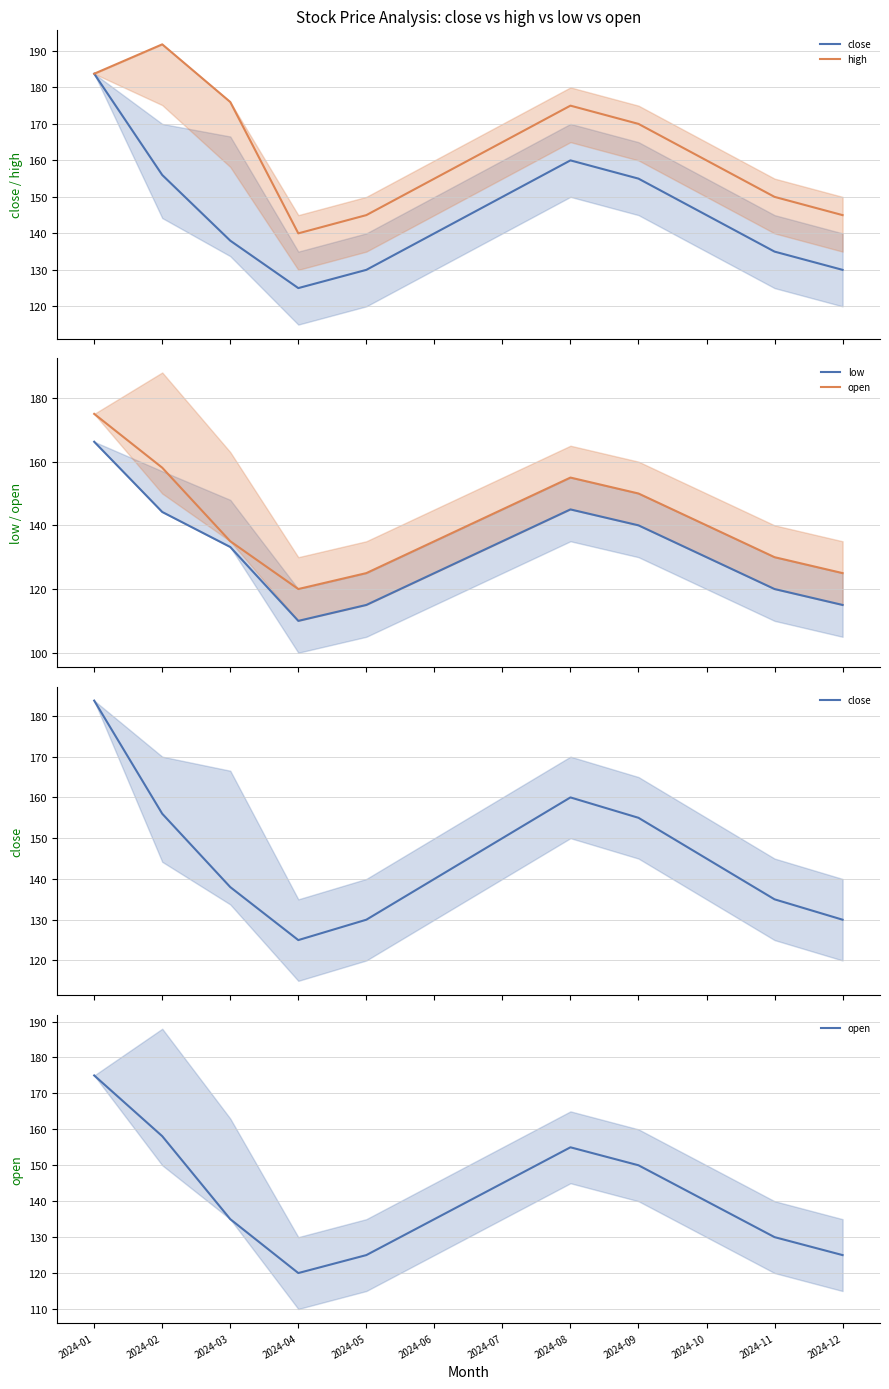

How many interior local peaks does the low series have?

1